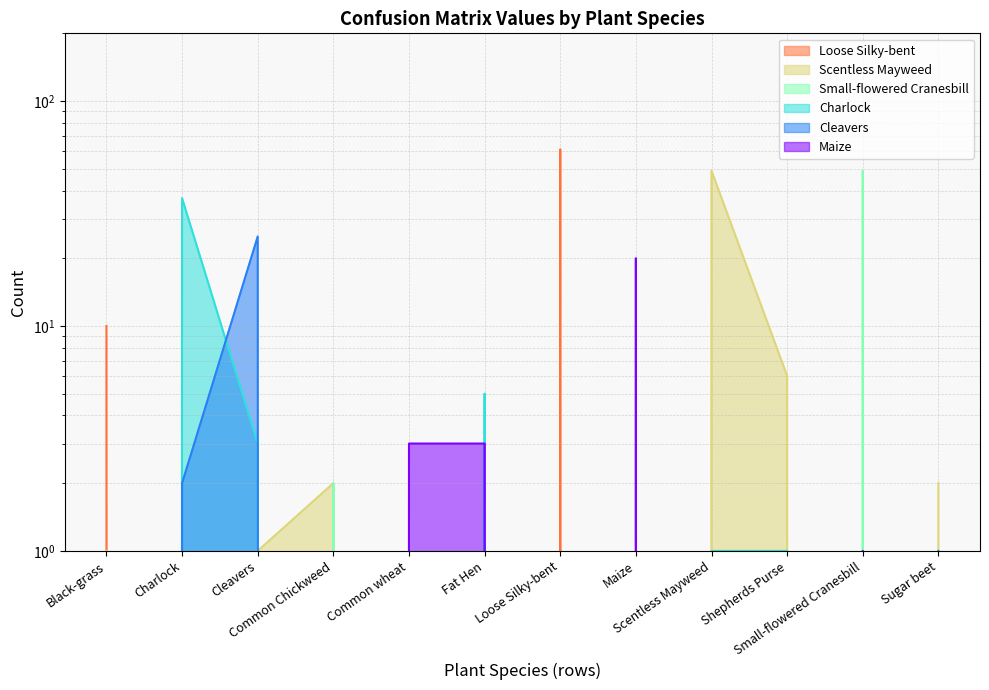

The Small-flowered Cranesbill series shows 0 at Fat Hen. True or false?

True